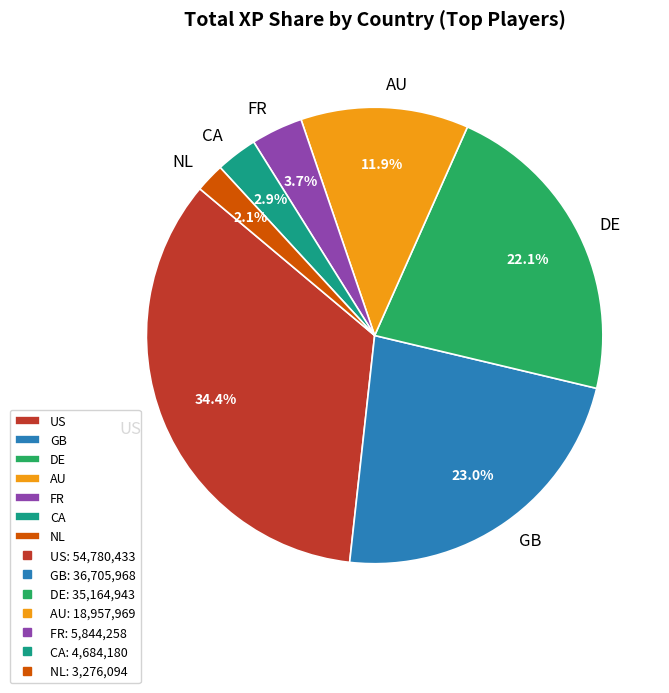

What is the smallest slice in the pie chart?

NL